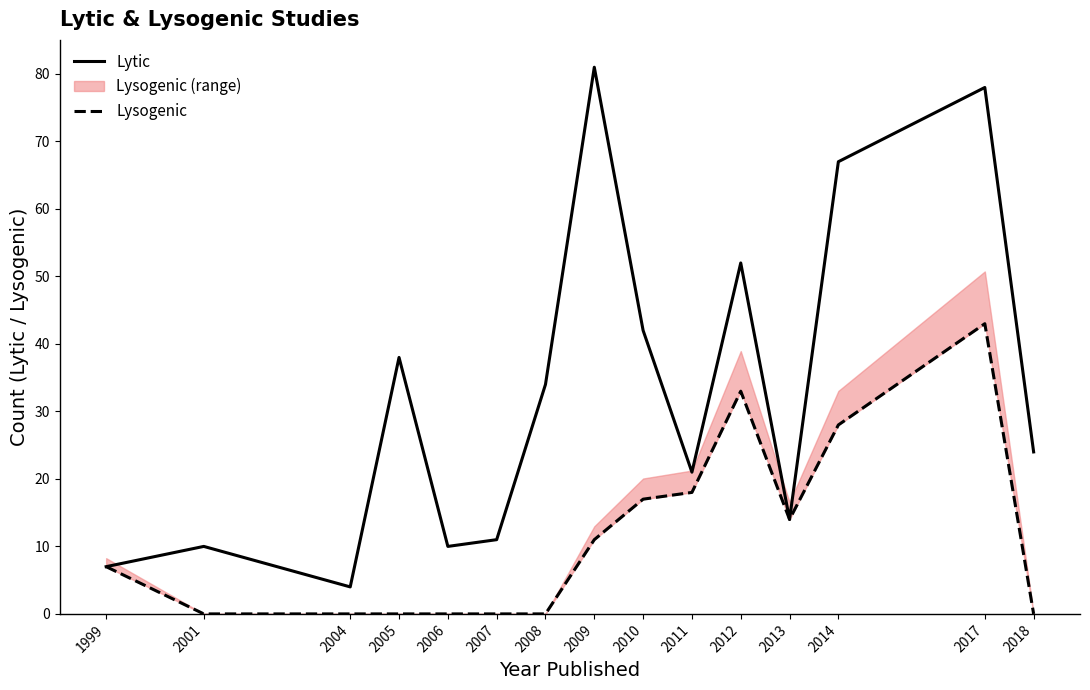

Is the value of Lysogenic at 1999 greater than the value of Lytic at 1999?

No